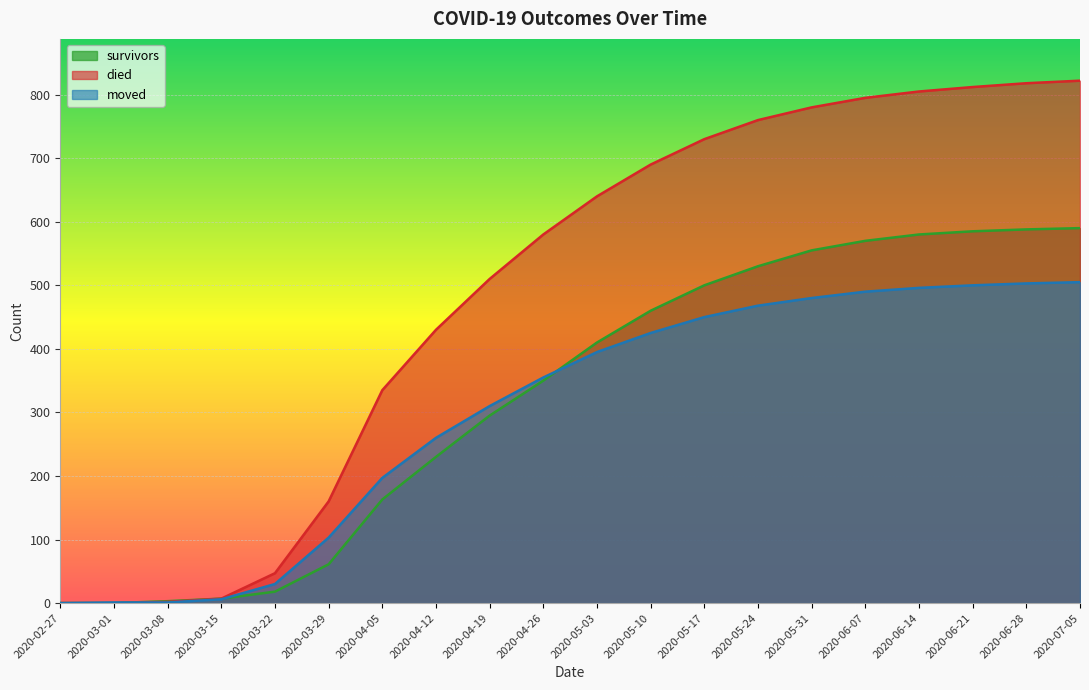

How many lines are shown in the chart?

3